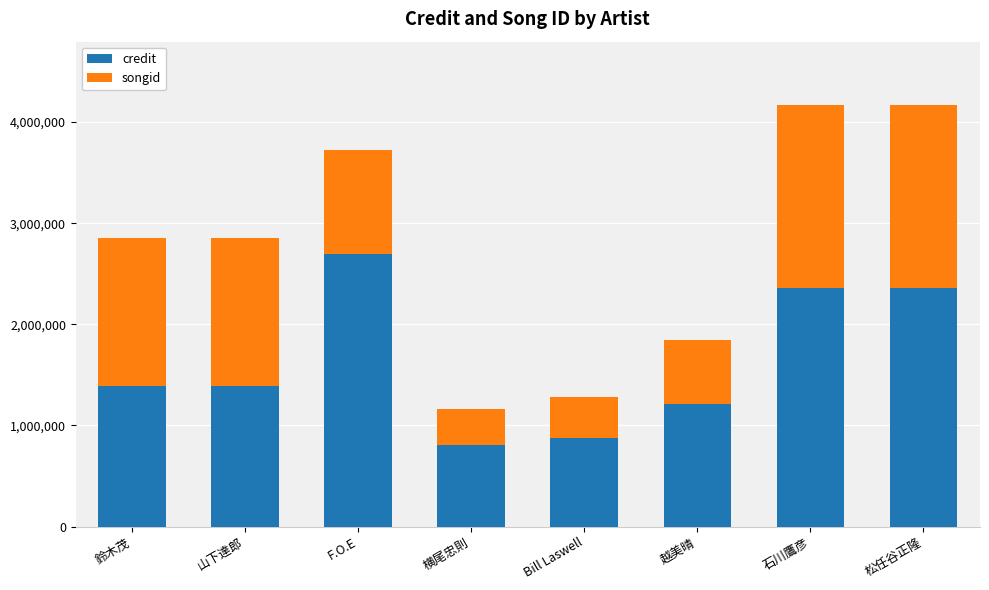

What is the sum of the credit values at 横尾忠則 and Bill Laswell?

1680533